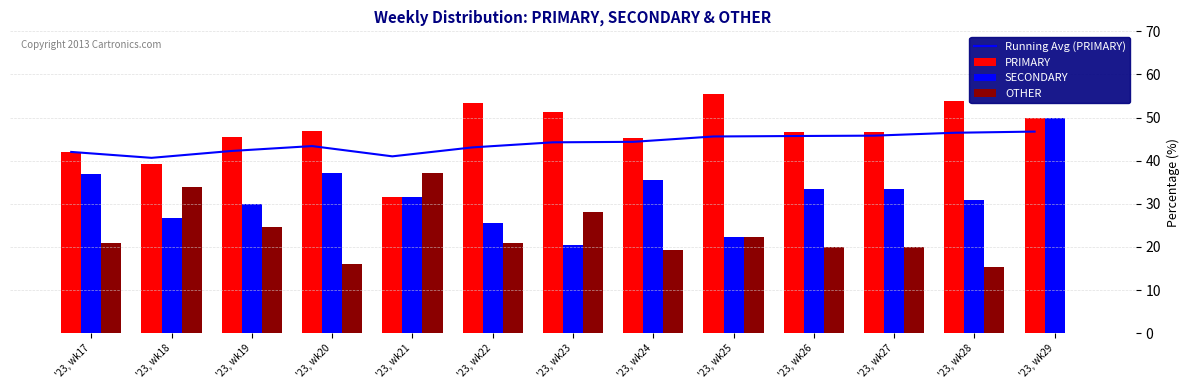

Reading left to right, extract all data points from this chart.

Running Avg (PRIMARY): '23, wk17=42.0	'23, wk18=40.7	'23, wk19=42.3	'23, wk20=43.4	'23, wk21=41.0	'23, wk22=43.1	'23, wk23=44.3	'23, wk24=44.4	'23, wk25=45.6	'23, wk26=45.7	'23, wk27=45.8	'23, wk28=46.5	'23, wk29=46.7
PRIMARY: '23, wk17=42.0	'23, wk18=39.3	'23, wk19=45.5	'23, wk20=46.8	'23, wk21=31.5	'23, wk22=53.5	'23, wk23=51.3	'23, wk24=45.2	'23, wk25=55.6	'23, wk26=46.7	'23, wk27=46.7	'23, wk28=53.8	'23, wk29=50.0
SECONDARY: '23, wk17=37.0	'23, wk18=26.8	'23, wk19=29.9	'23, wk20=37.1	'23, wk21=31.5	'23, wk22=25.6	'23, wk23=20.5	'23, wk24=35.5	'23, wk25=22.2	'23, wk26=33.3	'23, wk27=33.3	'23, wk28=30.8	'23, wk29=50.0
OTHER: '23, wk17=21.0	'23, wk18=33.9	'23, wk19=24.7	'23, wk20=16.1	'23, wk21=37.0	'23, wk22=20.9	'23, wk23=28.2	'23, wk24=19.4	'23, wk25=22.2	'23, wk26=20.0	'23, wk27=20.0	'23, wk28=15.4	'23, wk29=0.0